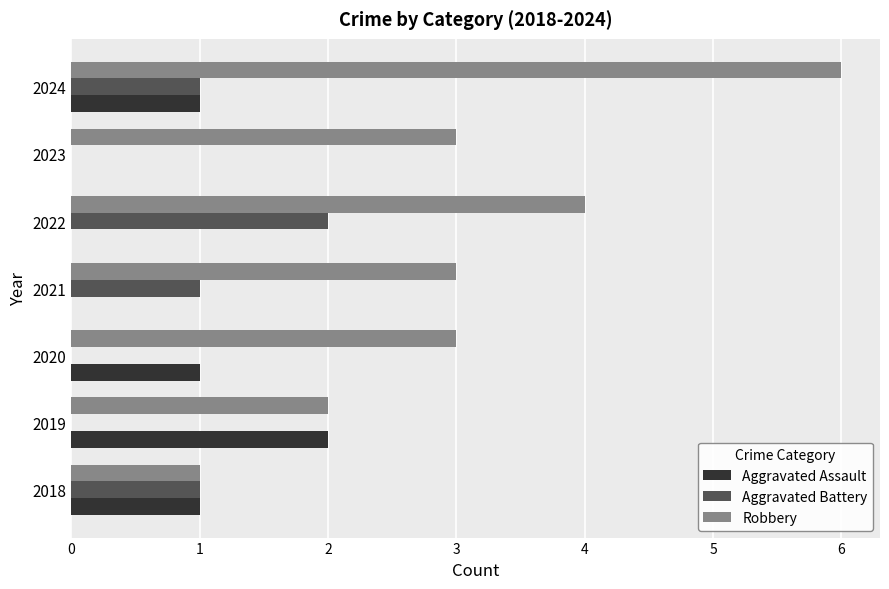

Is it true that Aggravated Battery equals 2 at 2022?

True